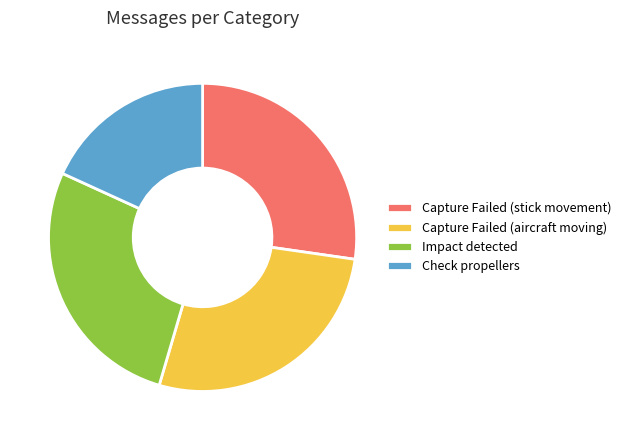

Is it true that Check propellers is 18% of the pie?

True